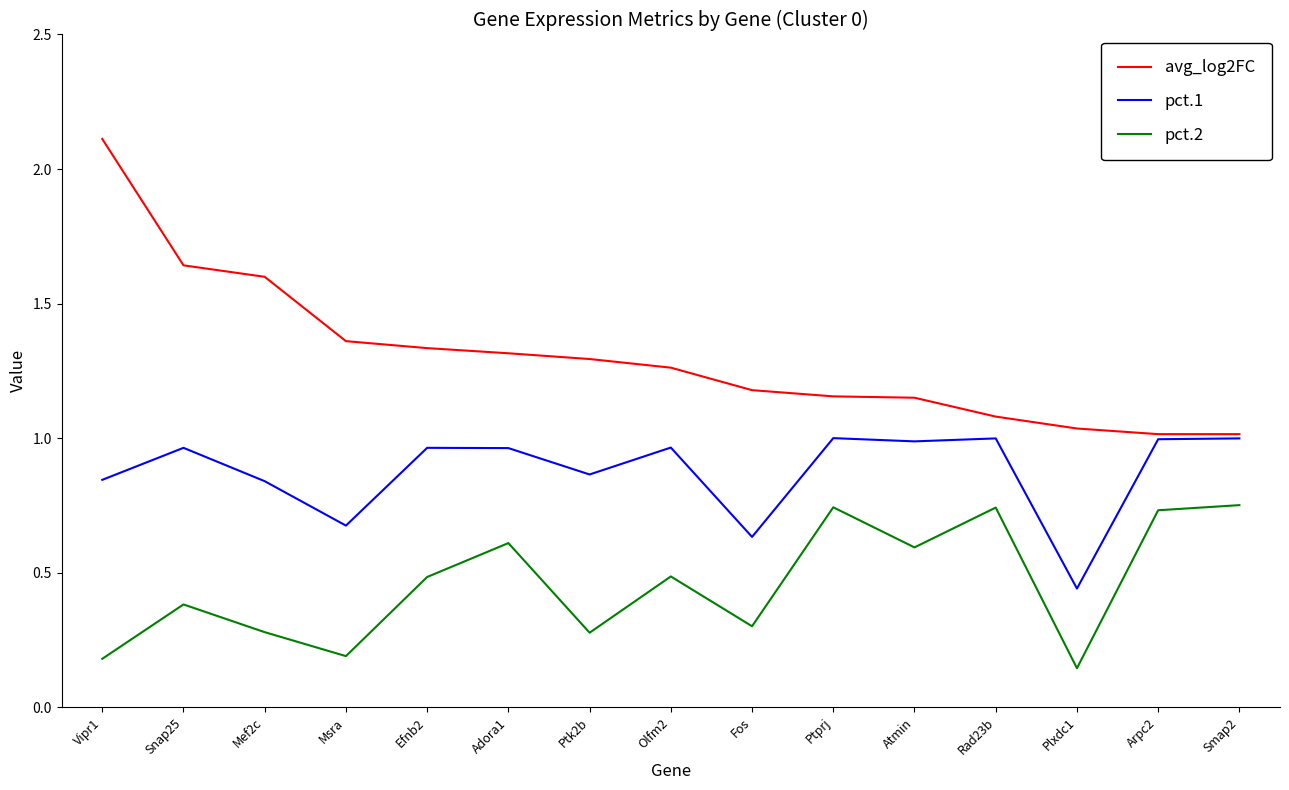

True or false: pct.2 and pct.1 cross at least once.

False